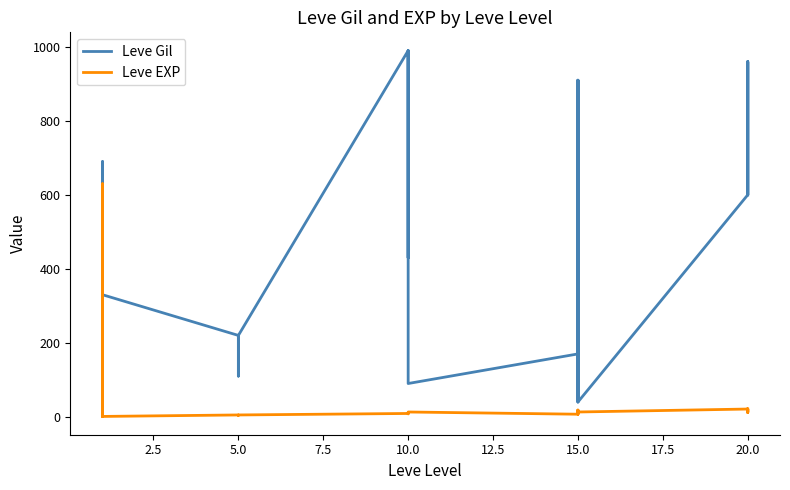

Is it true that Leve Gil equals 230 at 12.5?

False